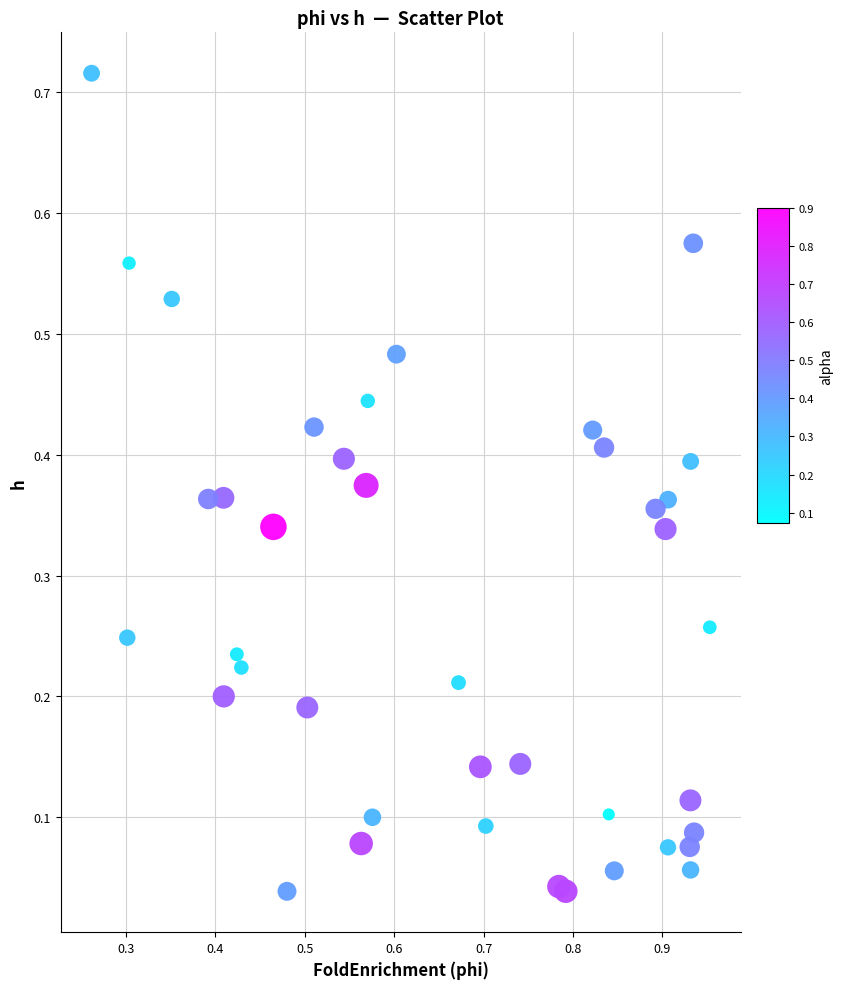

How many points are shown in the scatter plot?

40